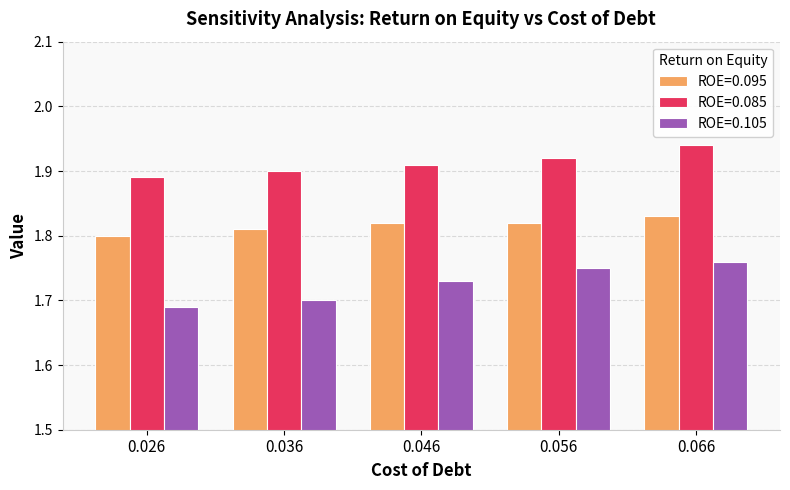

Where is ROE=0.085 nearest to the value 1?

0.026